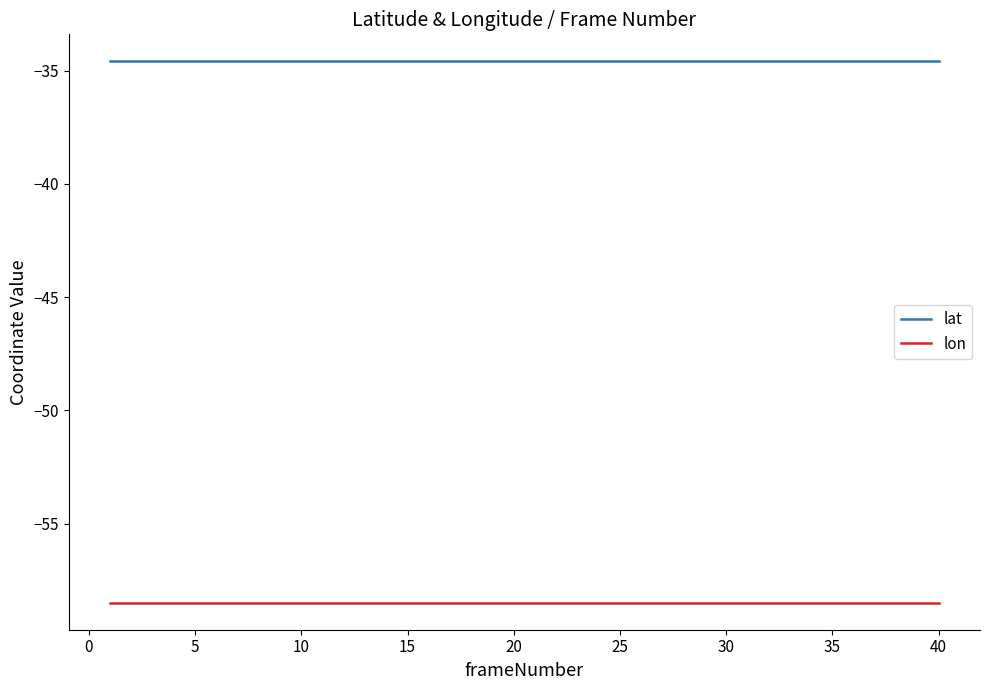

Rank the series by their maximum value, from lowest to highest.

lon, lat